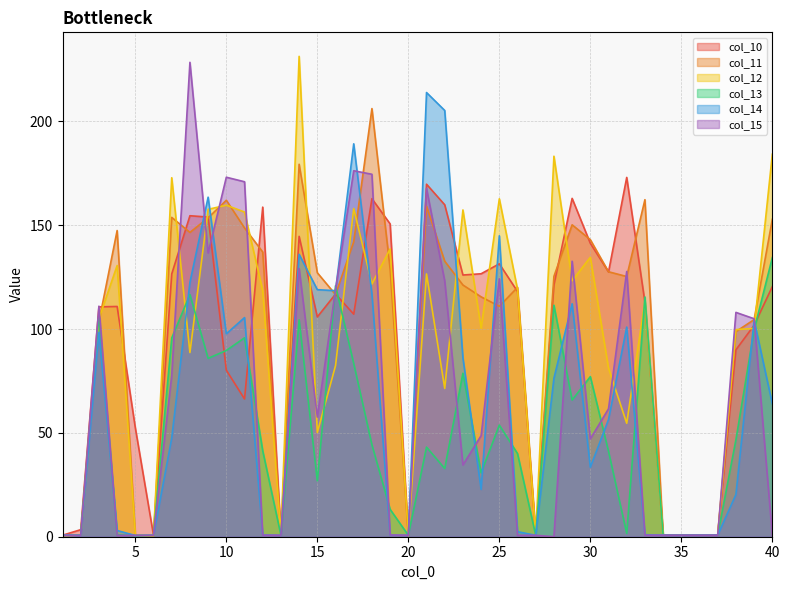

At 39, list the series in order from largest to smallest.

col_15, col_11, col_14, col_10, col_12, col_13